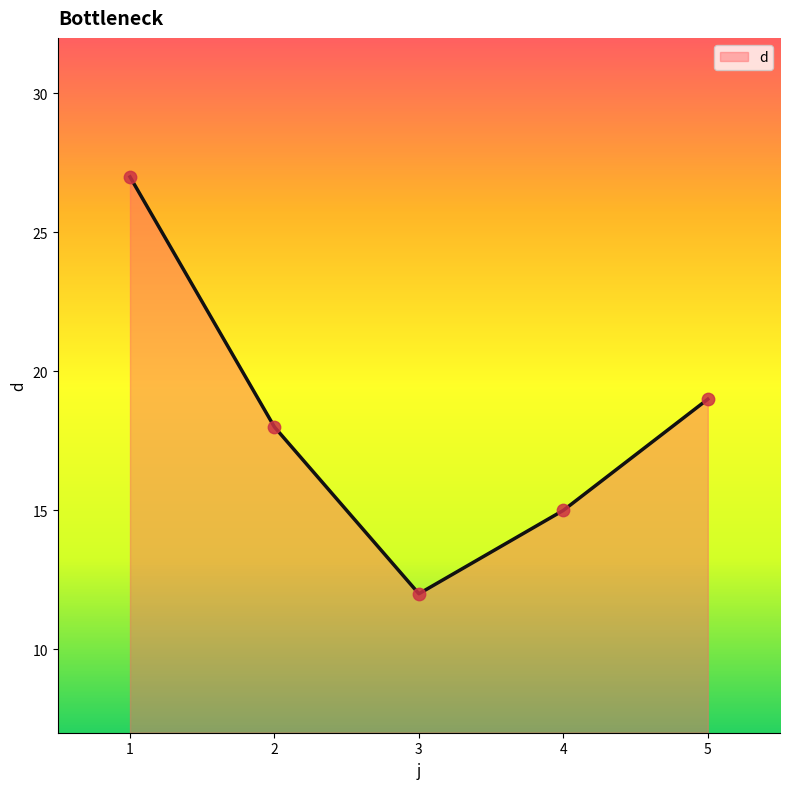

What is the change in value from 3 to 4?

+3